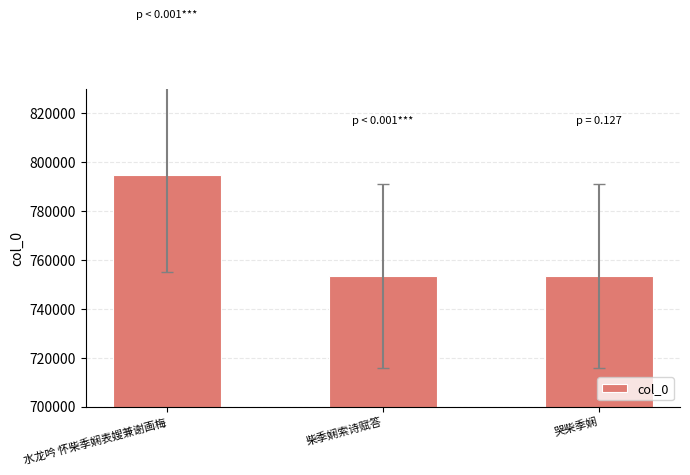

What is the label of the 2nd bar from the right?

柴季娴索诗赋答